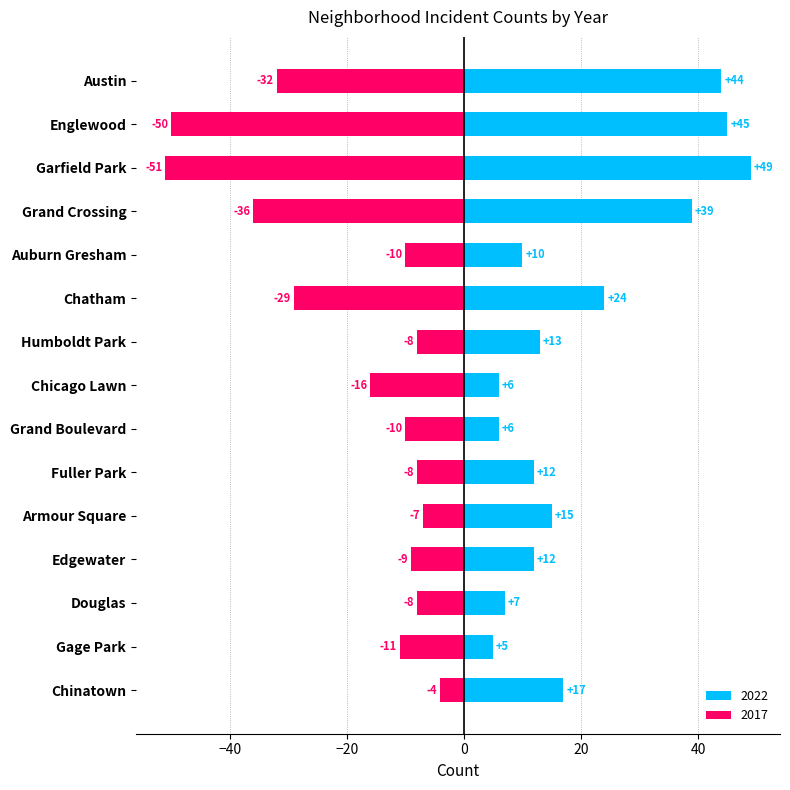

List the series in order of their overall mean, lowest first.

2017, 2022